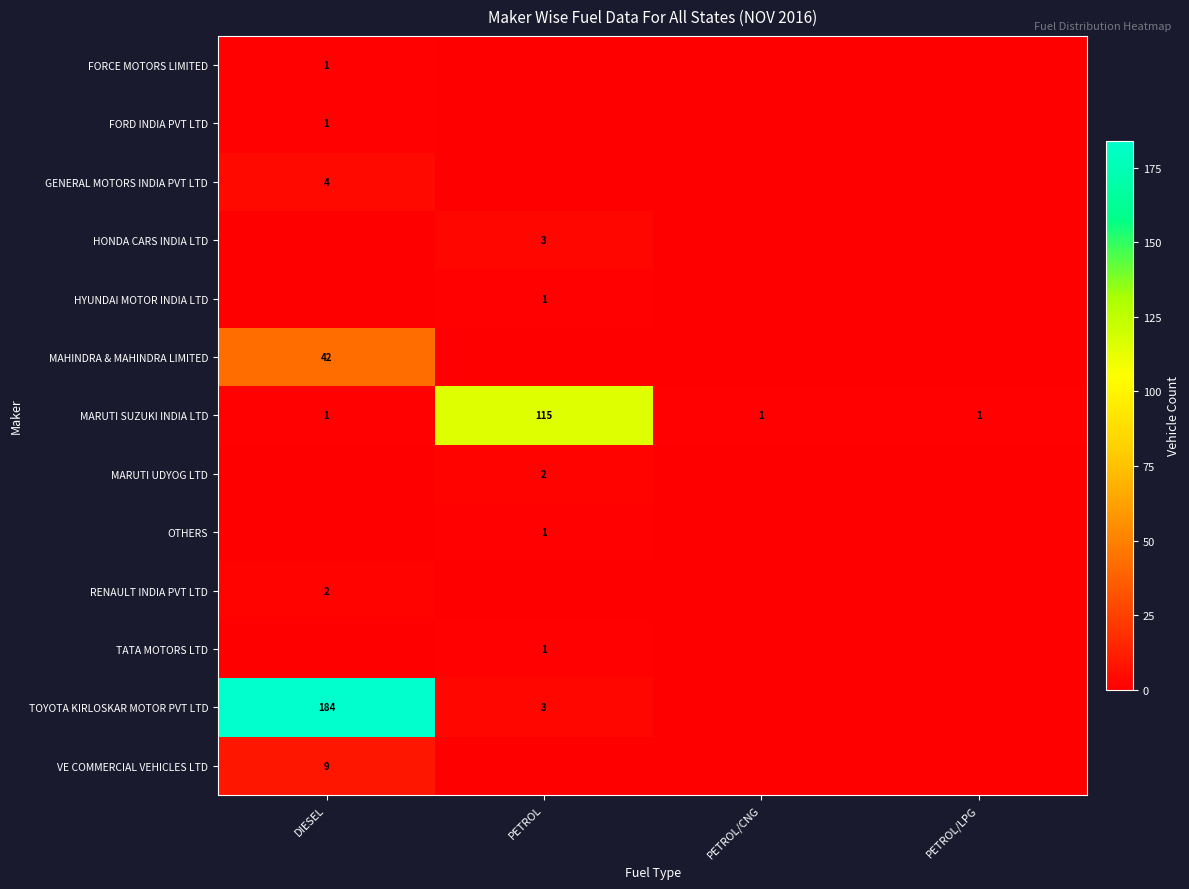

How many series are shown in this chart?

13